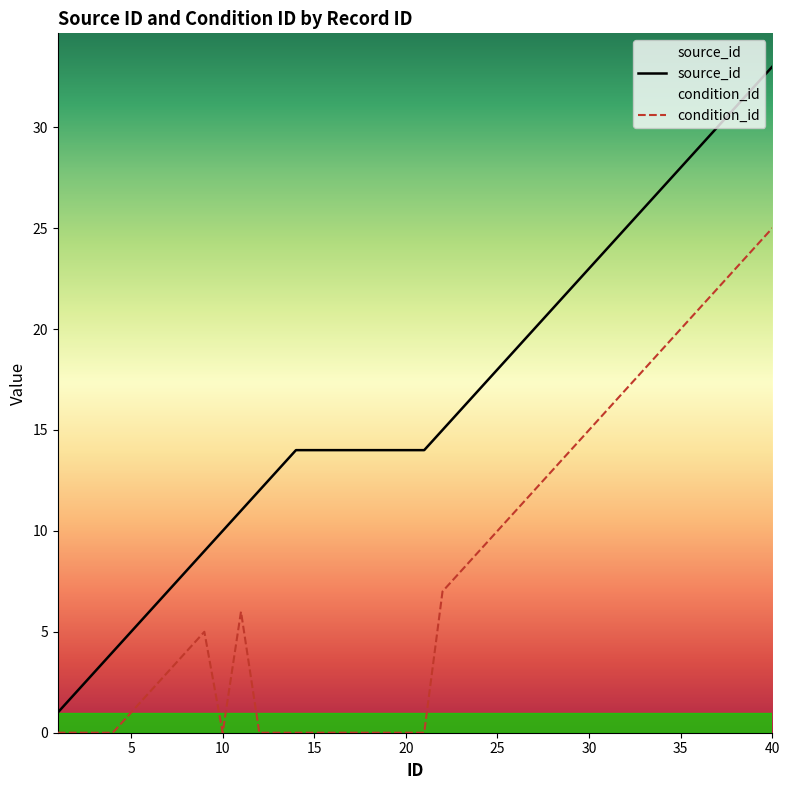

At which label does source_id reach its minimum?

1